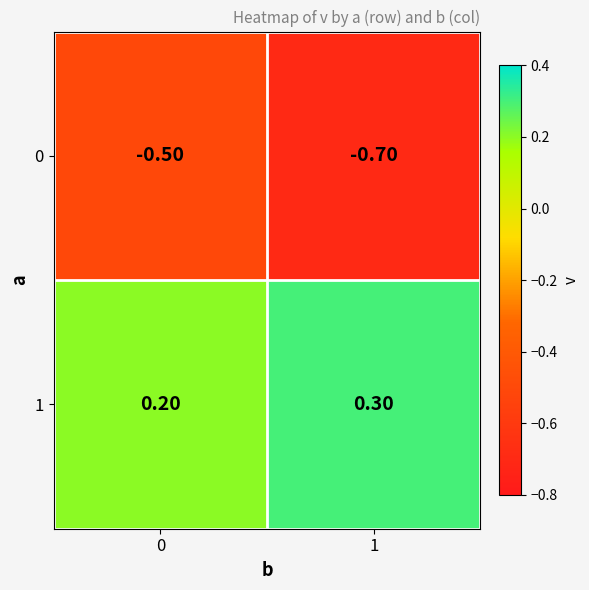

List the labels in order of 1 value, largest first.

1, 0